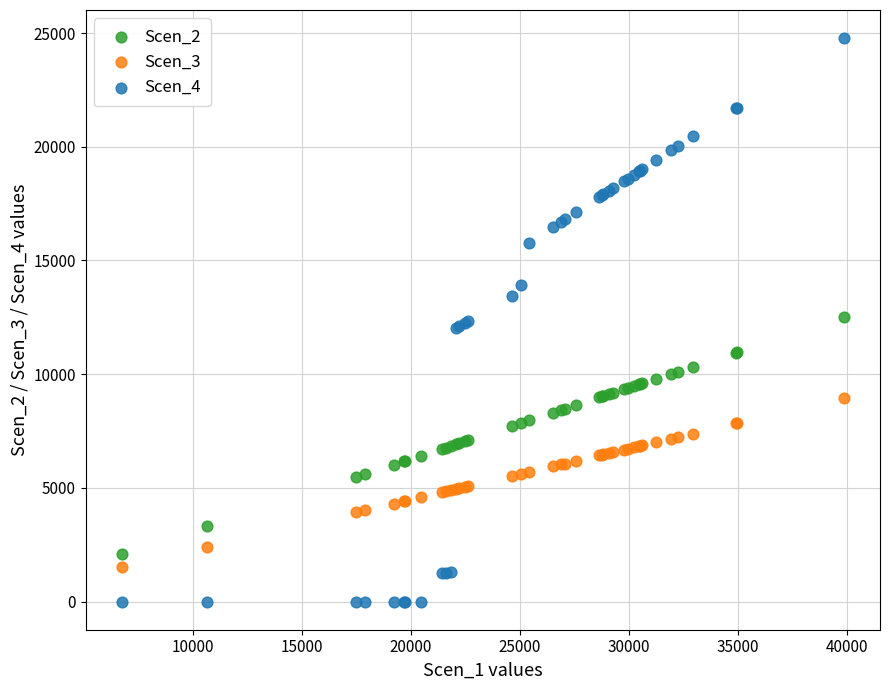

What is the X range (max minus min) for the scatter plot?

33146.8